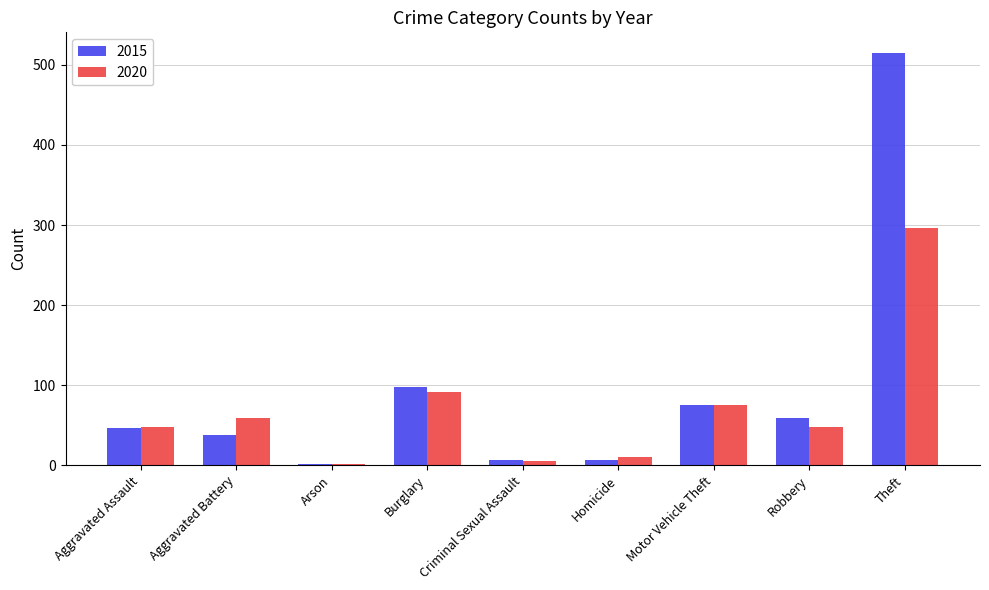

Where is 2020 nearest to the value 149?

Burglary